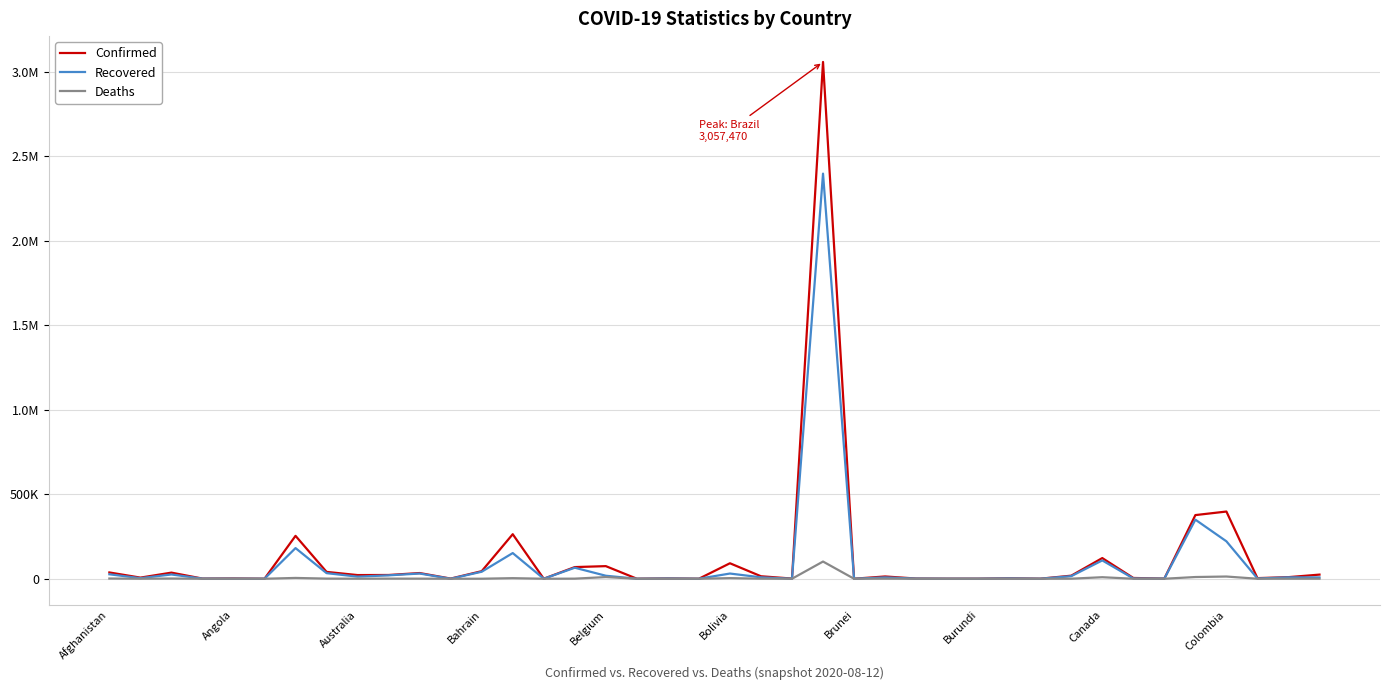

True or false: Confirmed and Recovered cross at least once.

False